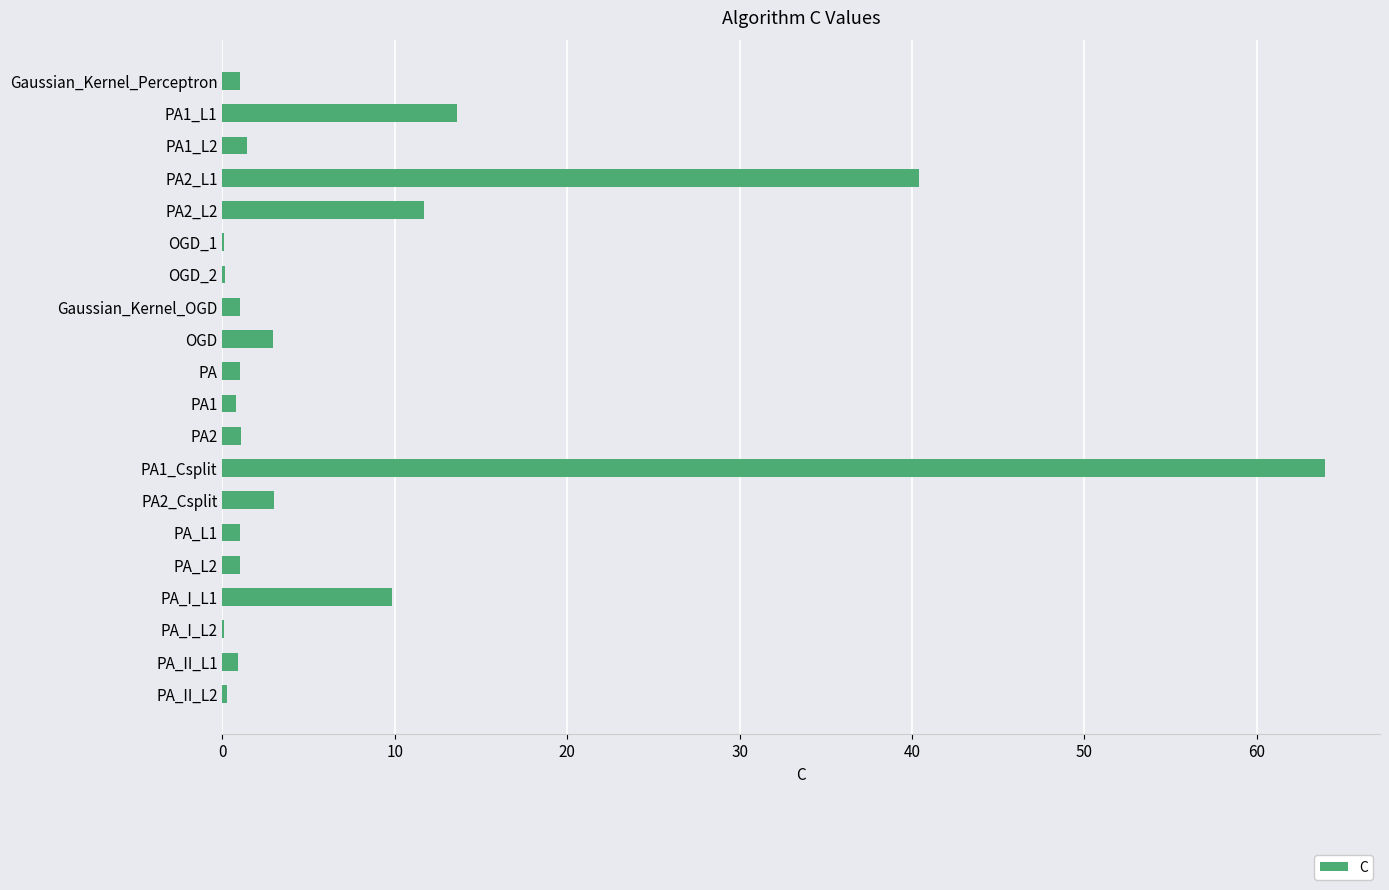

What is the sum of all values?

155.2